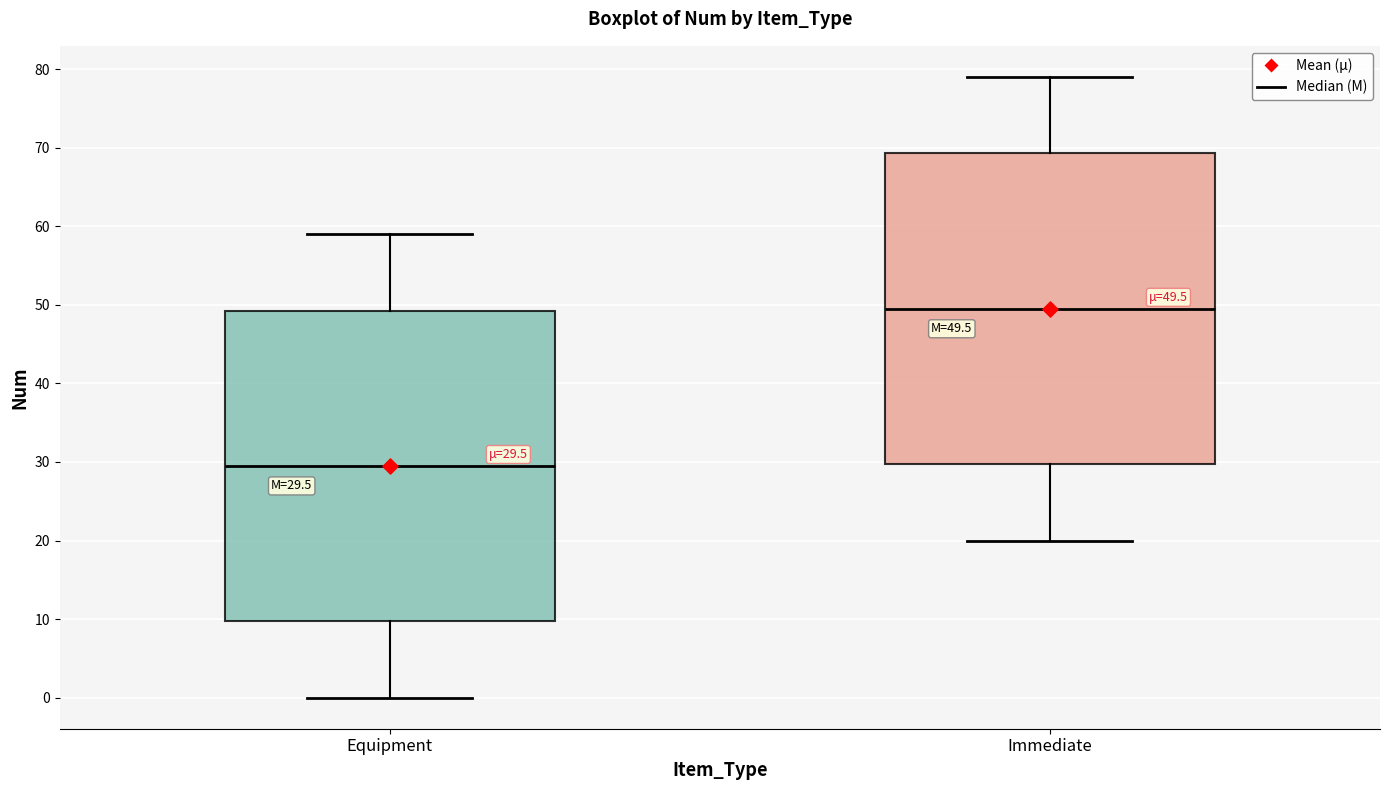

Which box has the lowest median line?

Equipment